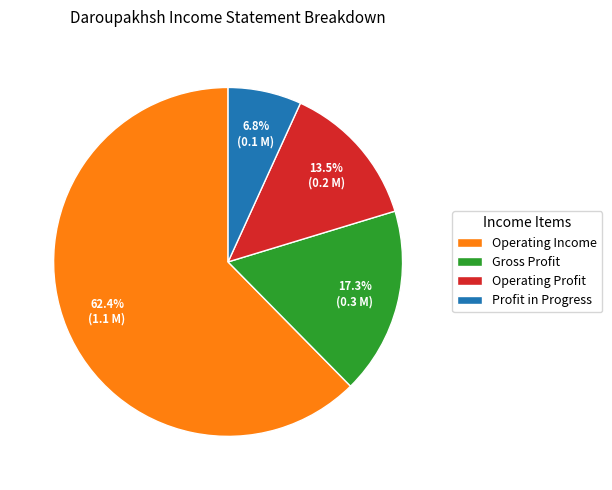

How many segments does this pie chart have?

4